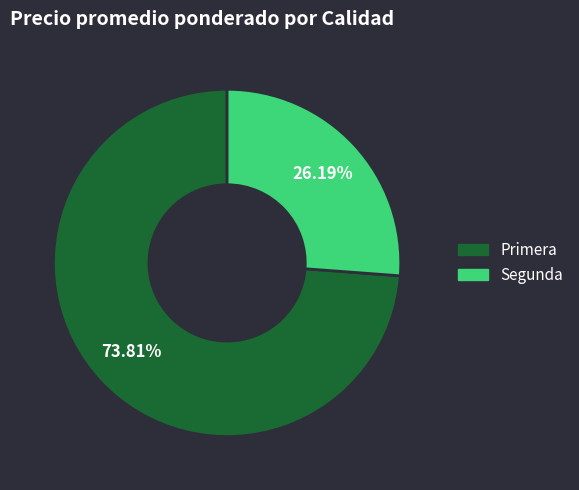

Does any single category account for the majority?

Yes